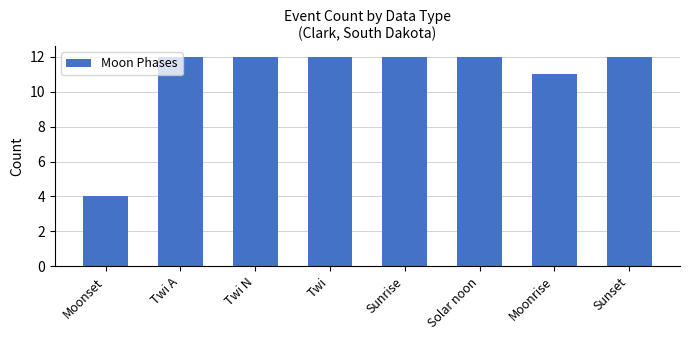

Reading left to right, list all the values displayed in this chart.

4	12	12	12	12	12	11	12